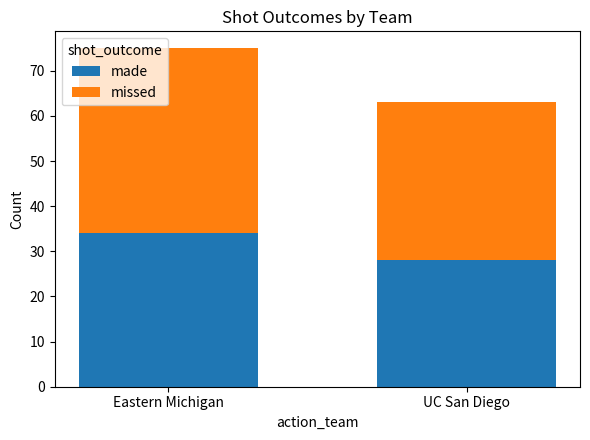

Is it true that made equals 22 at Eastern Michigan?

False